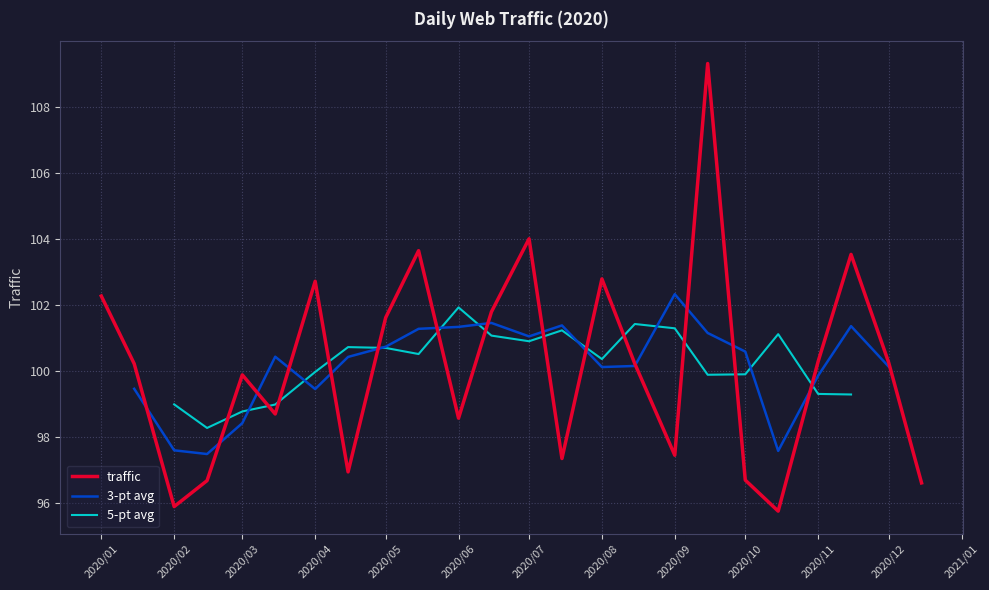

Is it true that traffic equals 95.9 at 2020/02?

True